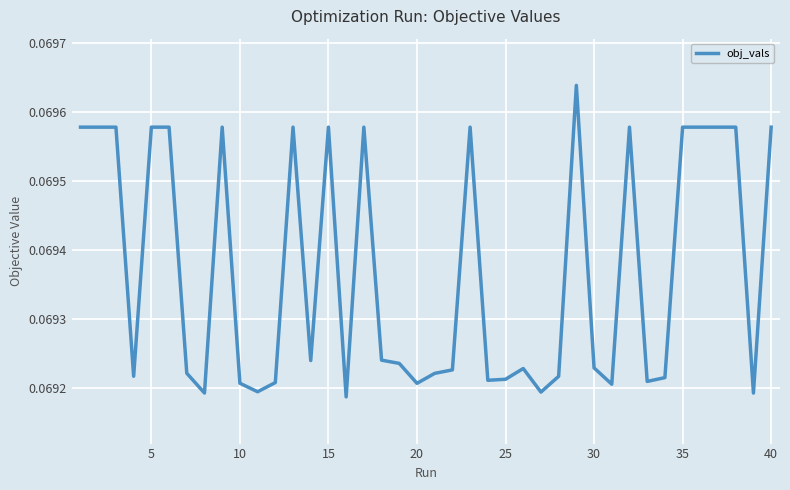

Reading left to right, extract all data points from this chart.

0.1	0.1	0.1	0.1	0.1	0.1	0.1	0.1	0.1	0.1	0.1	0.1	0.1	0.1	0.1	0.1	0.1	0.1	0.1	0.1	0.1	0.1	0.1	0.1	0.1	0.1	0.1	0.1	0.1	0.1	0.1	0.1	0.1	0.1	0.1	0.1	0.1	0.1	0.1	0.1